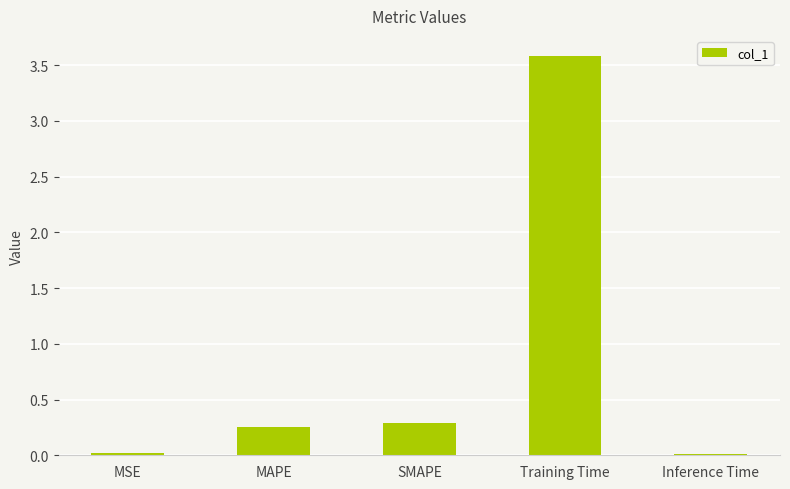

What is the change in value from MAPE to Training Time?

+3.3